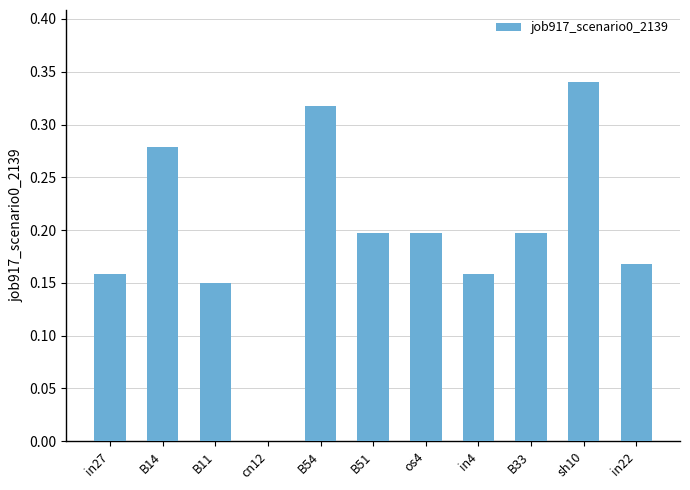

Between B33 and sh10, which is larger?

sh10